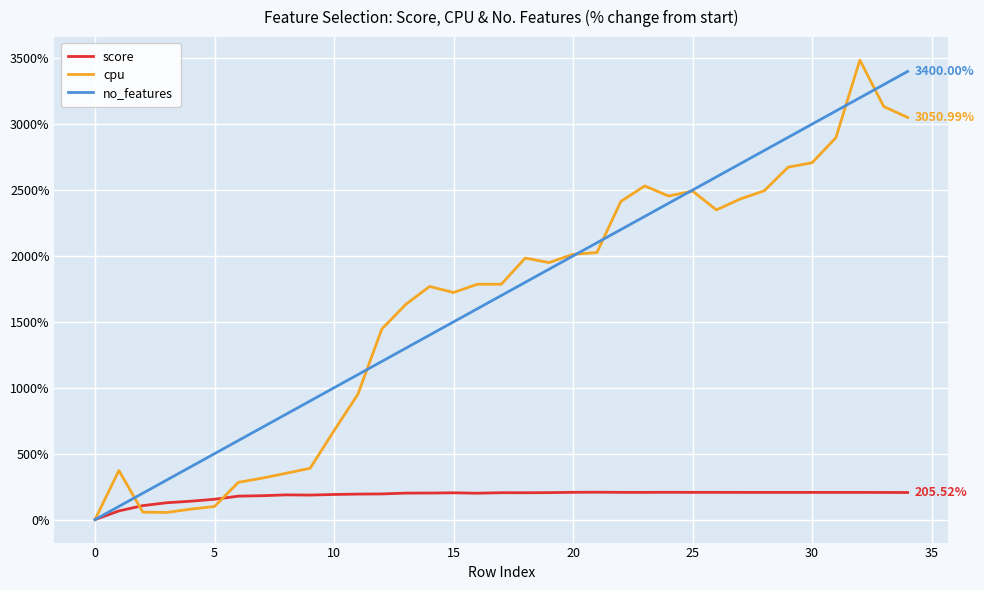

What are all the series names shown in the legend?

score, cpu, no_features